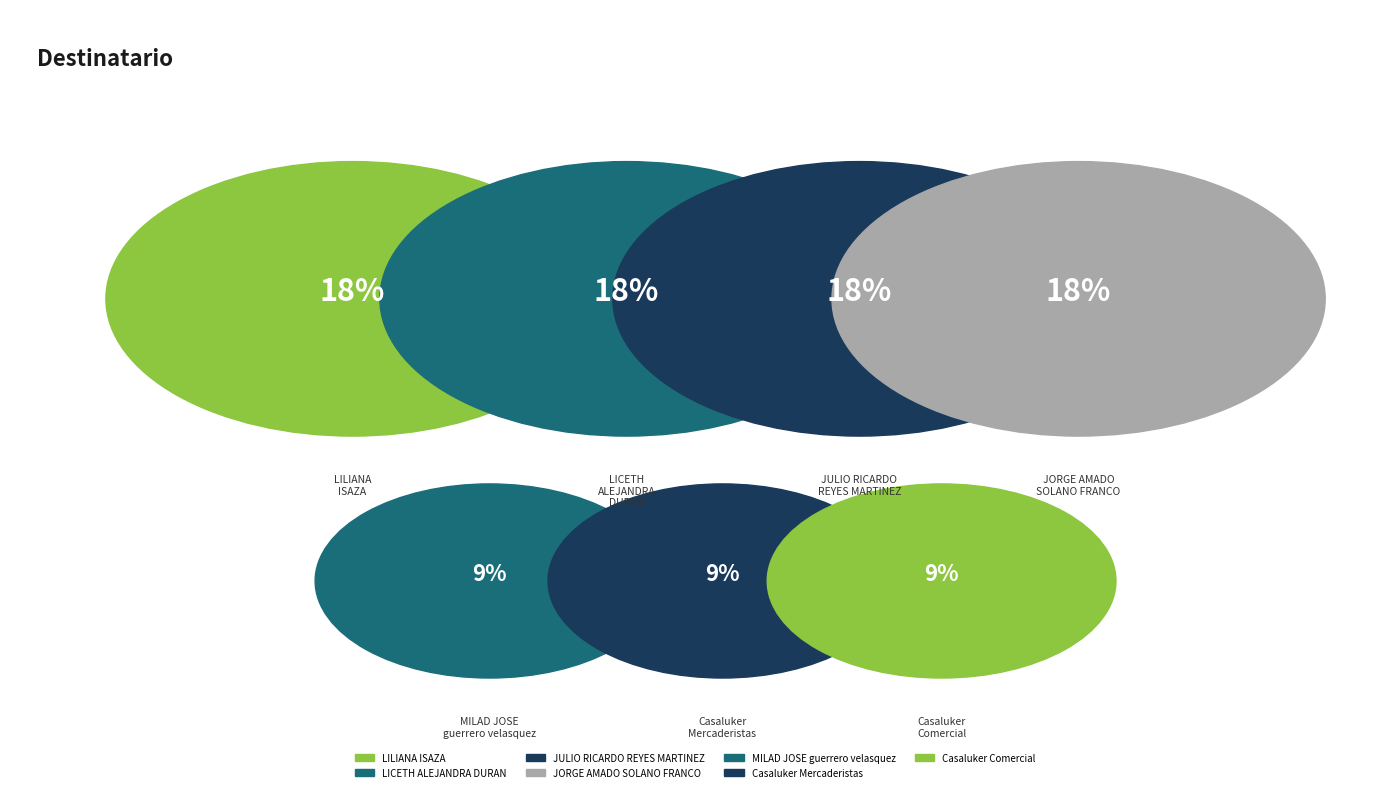

How much of the chart is everything except LICETH ALEJANDRA DURAN?

81.8%